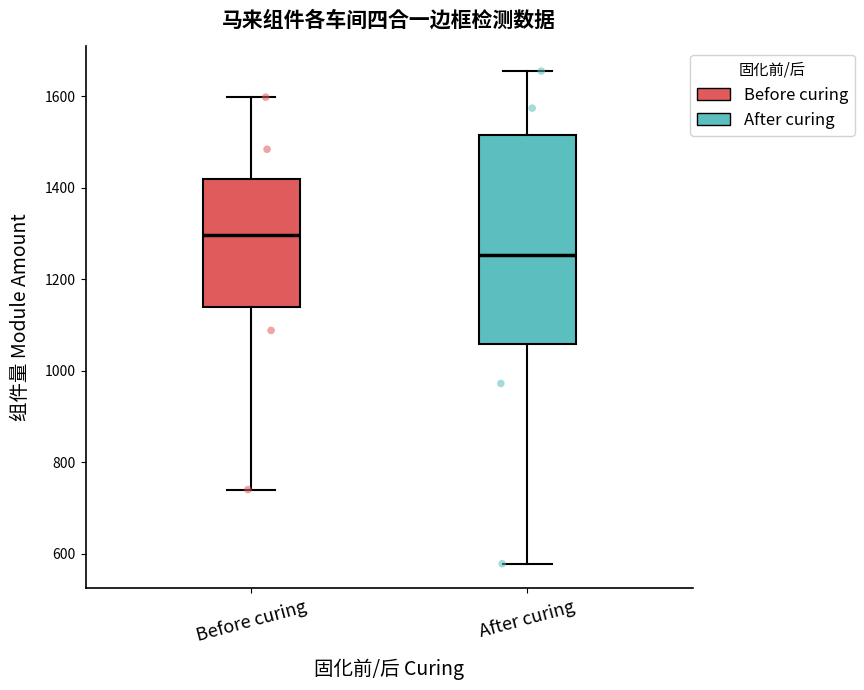

Where does the median line of the box for After curing sit on the y-axis? The values are not printed on the chart, so give them approximately, as read against the axis.

1260